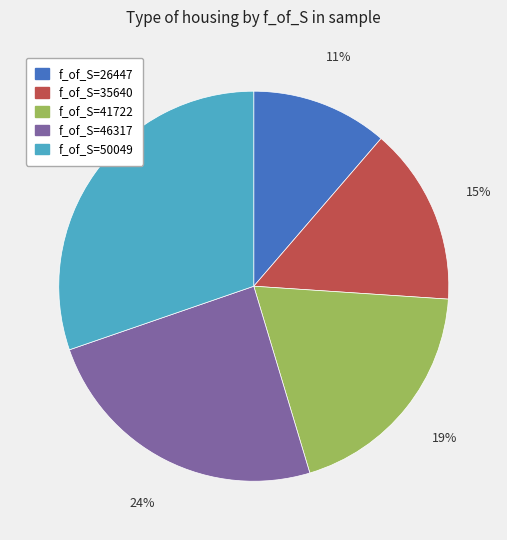

To the nearest percent, what is the difference between the largest and smallest slice percentages?

19%